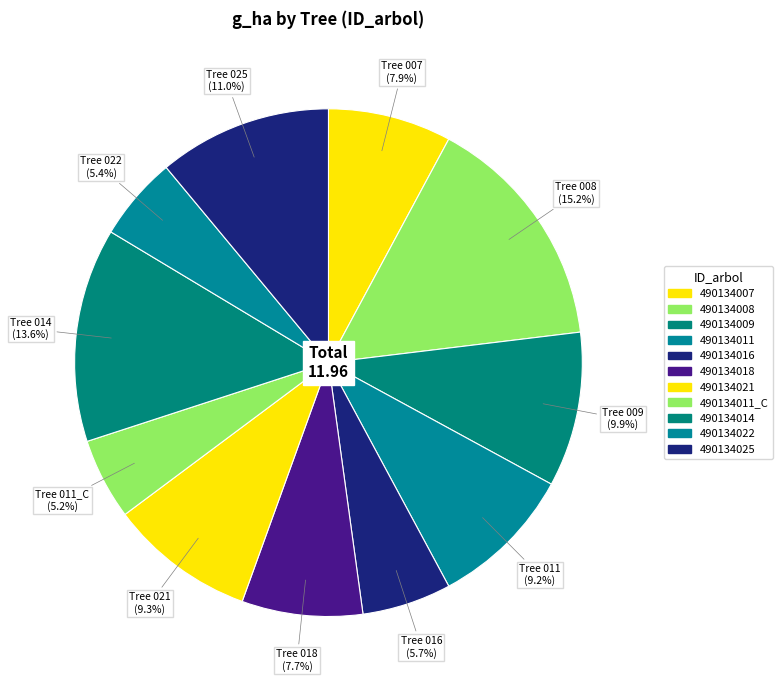

Does 490134025 account for over 50% of the chart?

No